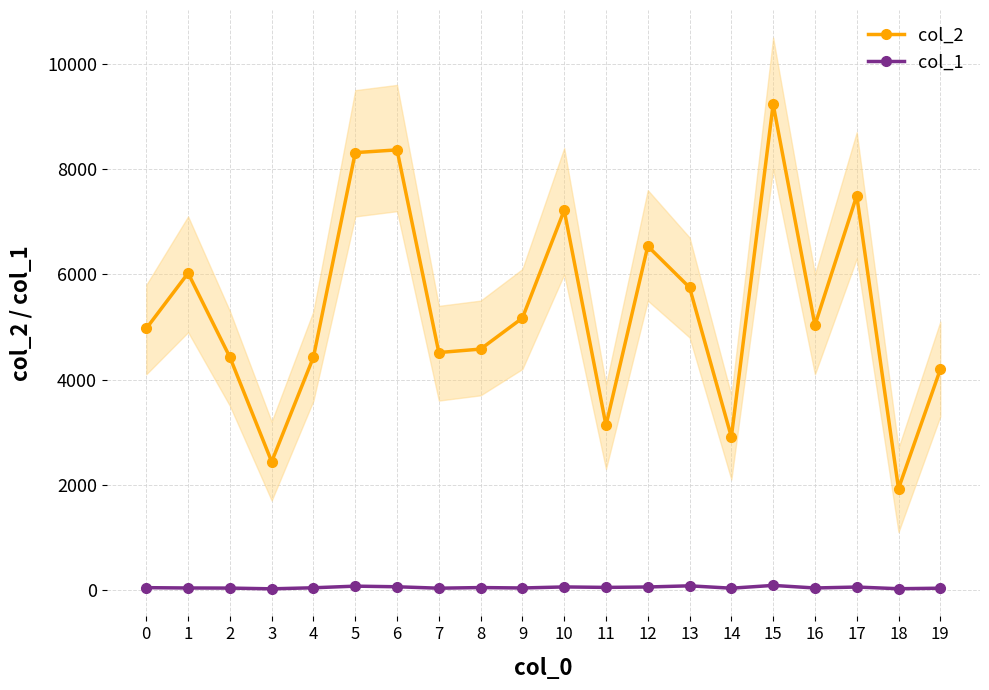

What is the smallest value displayed?

22